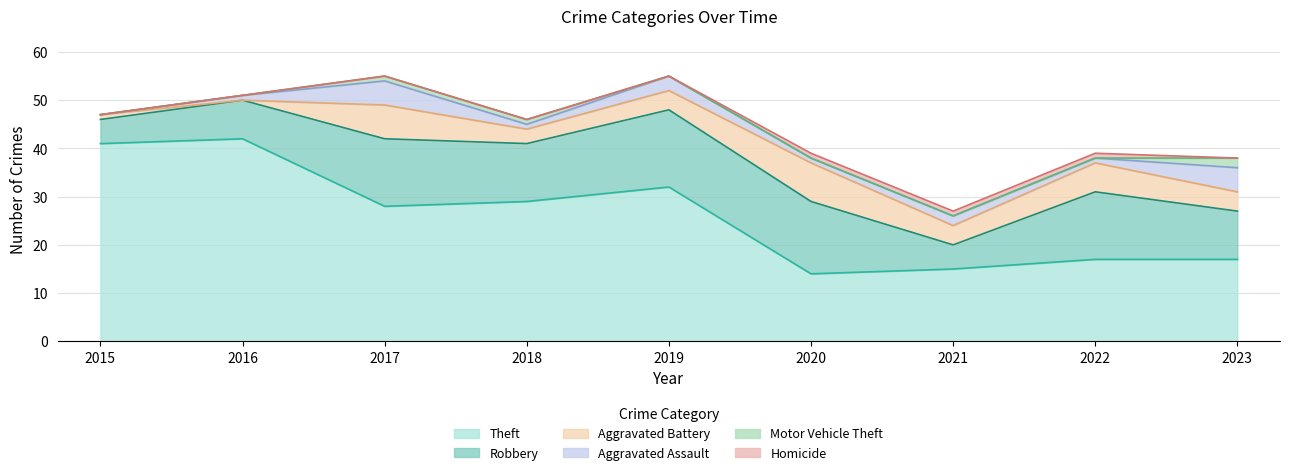

In Theft, how many points are higher than both neighbors (excluding endpoints)?

2